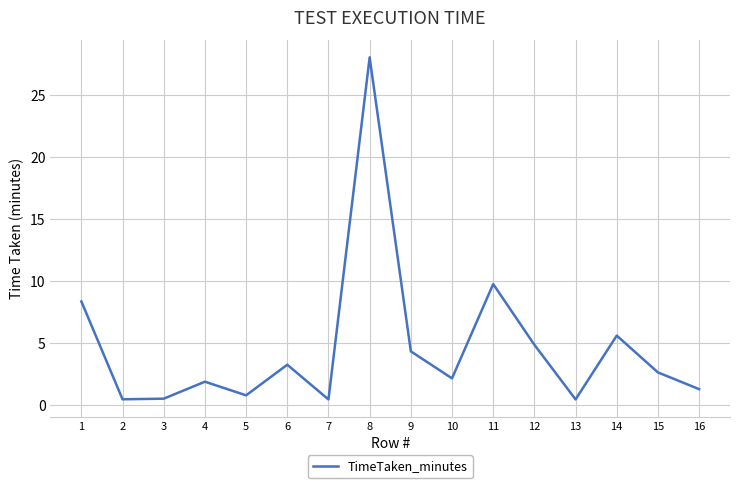

At which label is the value closest to 14?

11